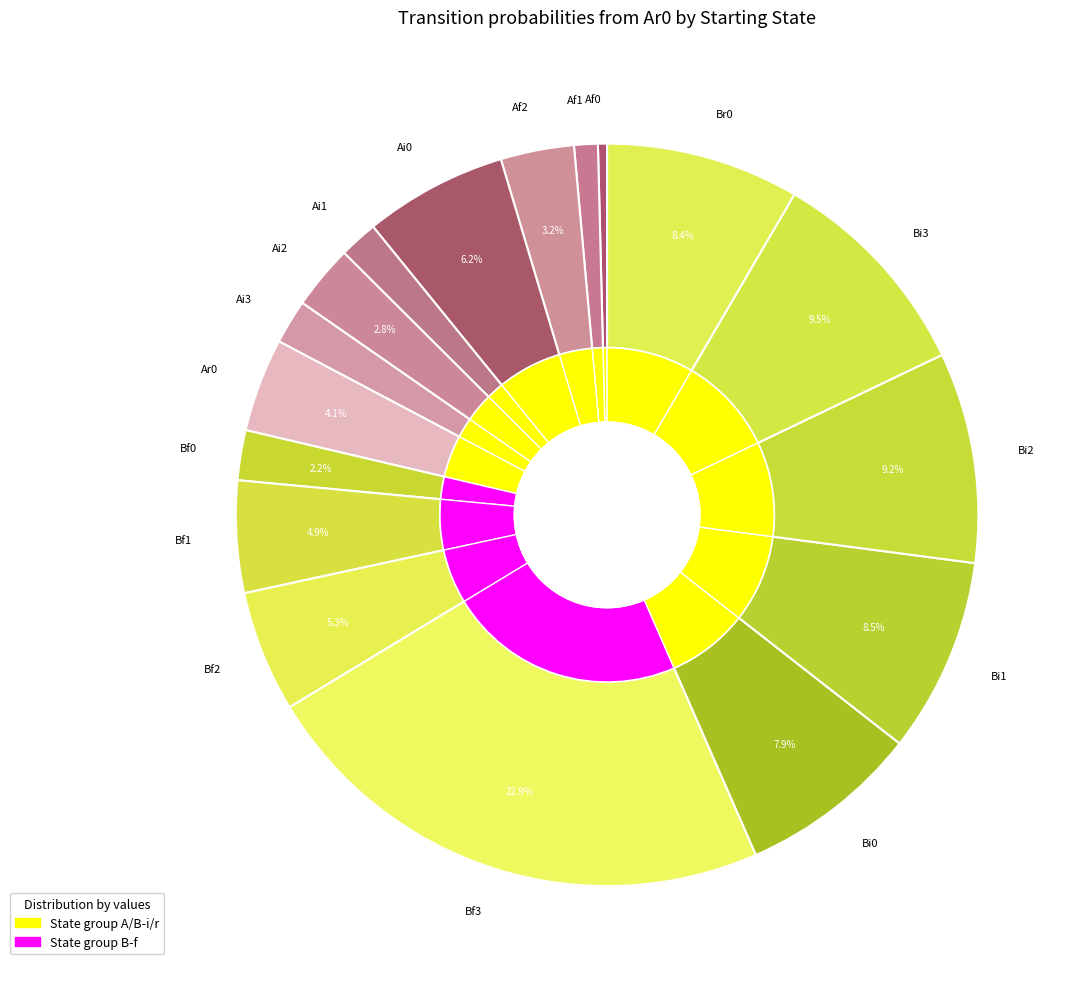

What is the largest slice in the pie chart?

Bf3